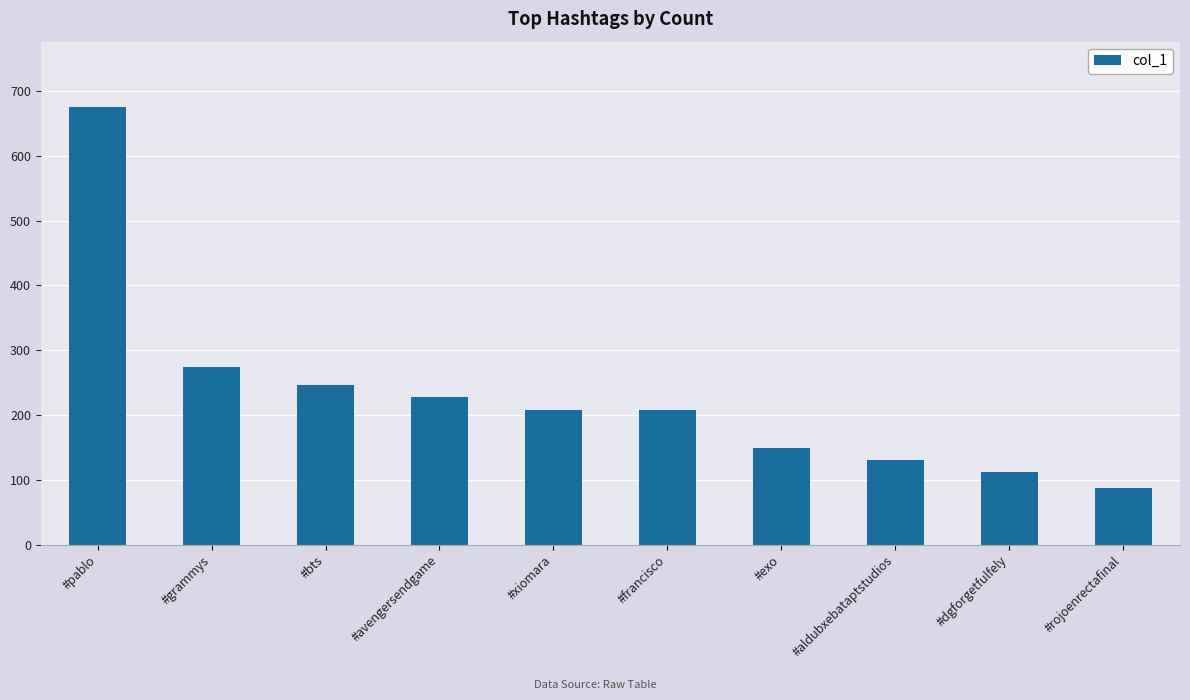

What is the change in value from #grammys to #xiomara?

-66